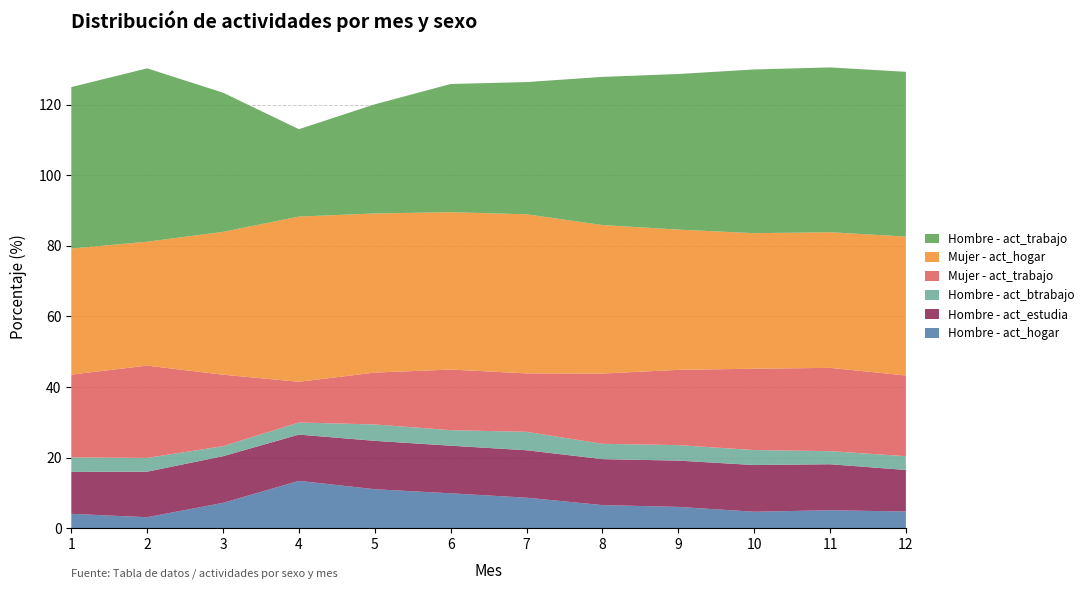

Reading right to left, list all the values displayed in this chart.

Hombre - act_hogar: 4.7	5.1	4.7	6.0	6.5	8.6	9.9	11.0	13.4	7.2	3.1	4.1
Hombre - act_estudia: 11.8	13.0	13.2	13.1	13.0	13.4	13.5	13.7	13.1	13.2	12.9	11.9
Hombre - act_btrabajo: 3.9	3.7	4.2	4.4	4.3	5.2	4.4	4.6	3.4	2.8	3.9	4.1
Mujer - act_trabajo: 22.9	23.6	23.1	21.3	19.9	16.6	17.2	14.7	11.5	20.3	26.2	23.5
Mujer - act_hogar: 39.4	38.4	38.4	39.7	42.1	45.1	44.6	45.1	46.8	40.5	35.1	35.7
Hombre - act_trabajo: 46.7	46.7	46.4	44.1	42.0	37.5	36.3	30.9	24.8	39.4	49.1	45.8